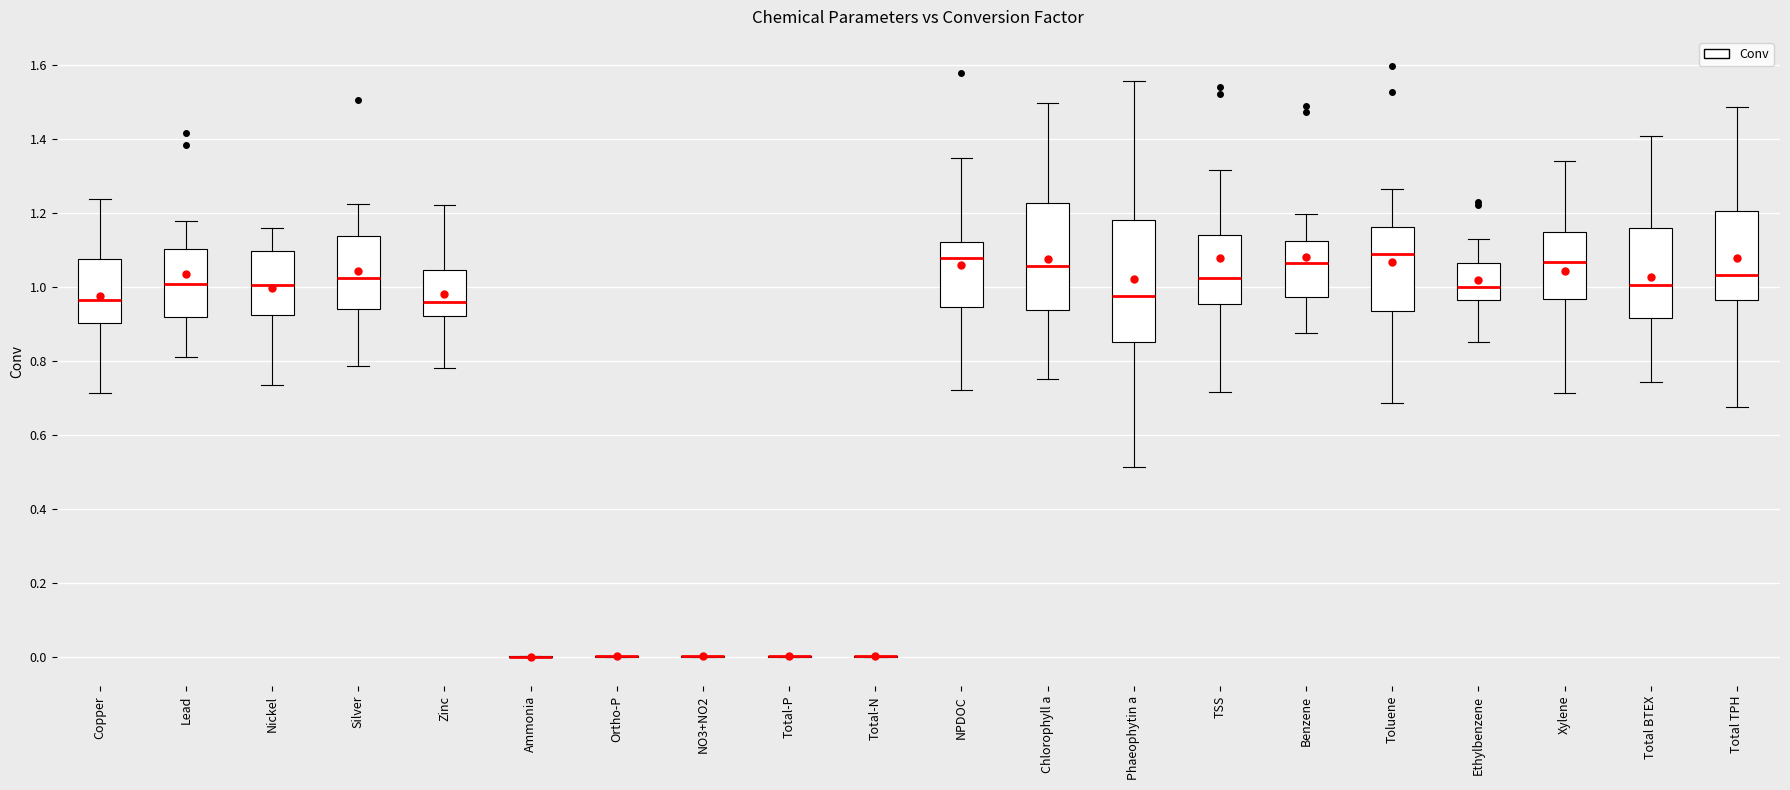

Comparing the boxes themselves (not the whiskers), which one is the tallest?

Phaeophytin a